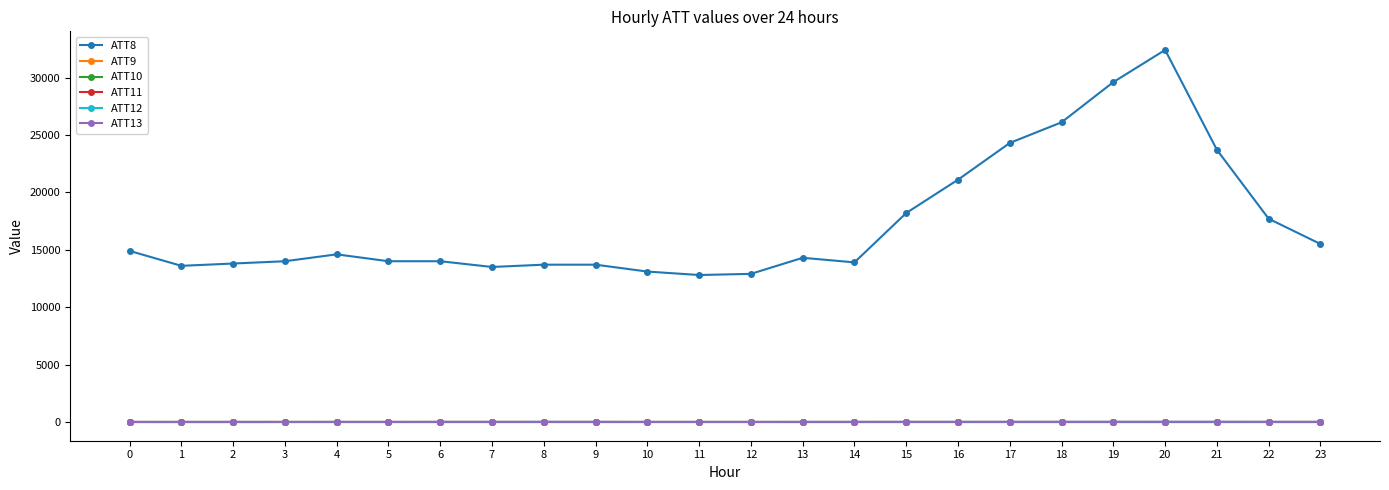

Rank the series by their maximum value, from lowest to highest.

ATT9, ATT10, ATT11, ATT12, ATT13, ATT8